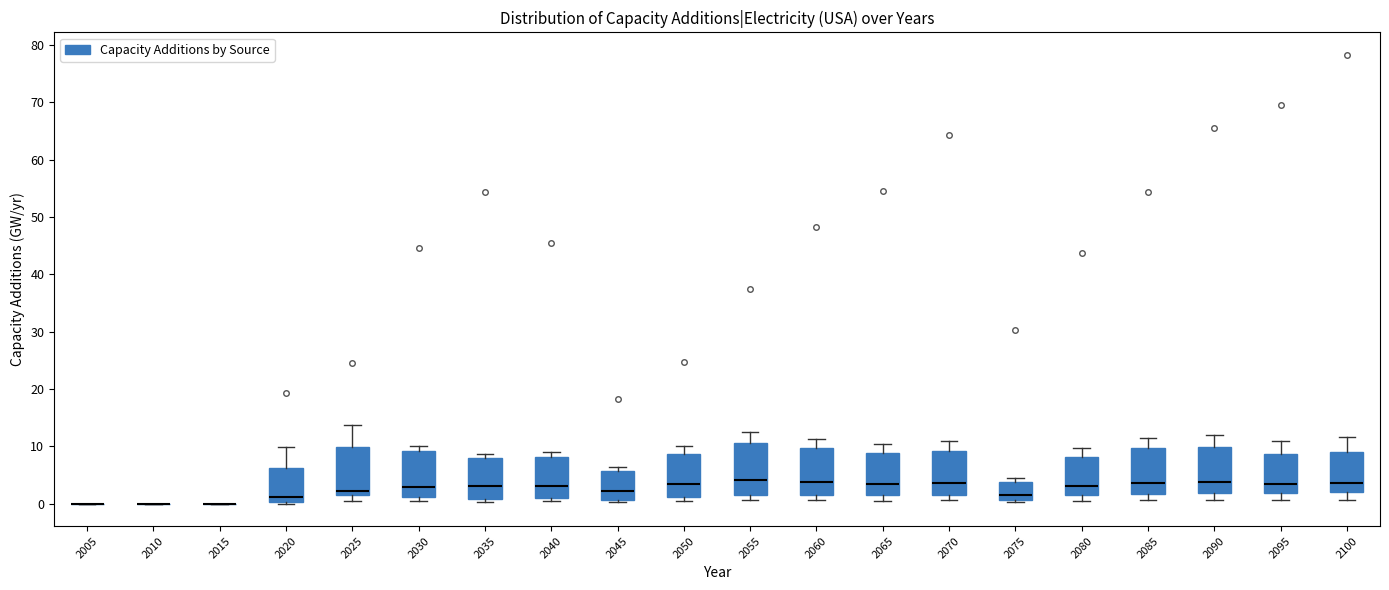

Reading left to right, read every box against the y-axis: the position of its median line, the range the box covers, and the ends of its whiskers. The values are not printed on the chart, so give them approximately, as read against the axis.

2005: box collapsed to a line at 0, whiskers 0 to 0
2010: box collapsed to a line at 0, whiskers 0 to 0
2015: box collapsed to a line at 0, whiskers 0 to 0
2020: median 1, box 0 to 6, whiskers 0 to 10
2025: median 2, box 1 to 10, whiskers 0 to 14
2030: median 3, box 1 to 9, whiskers 0 to 10
2035: median 3, box 1 to 8, whiskers 0 to 9
2040: median 3, box 1 to 8, whiskers 0 to 9
2045: median 2, box 1 to 6, whiskers 0 to 6 (just above the box's upper edge)
2050: median 3, box 1 to 9, whiskers 0 to 10
2055: median 4, box 1 to 11, whiskers 1 (just below the box's lower edge) to 12
2060: median 4, box 1 to 10, whiskers 1 (just below the box's lower edge) to 11
2065: median 3, box 1 to 9, whiskers 1 (just below the box's lower edge) to 10
2070: median 4, box 2 to 9, whiskers 1 to 11
2075: median 1 (just above the box's lower edge), box 1 to 4, whiskers 0 to 5
2080: median 3, box 1 to 8, whiskers 1 (just below the box's lower edge) to 10
2085: median 4, box 2 to 10, whiskers 1 to 11
2090: median 4, box 2 to 10, whiskers 1 to 12
2095: median 3, box 2 to 9, whiskers 1 to 11
2100: median 4, box 2 to 9, whiskers 1 to 12